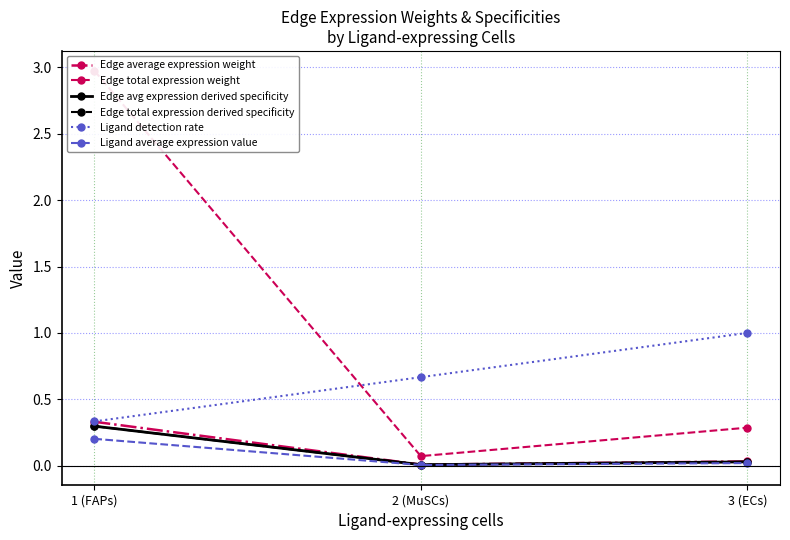

How many lines are shown in the chart?

6